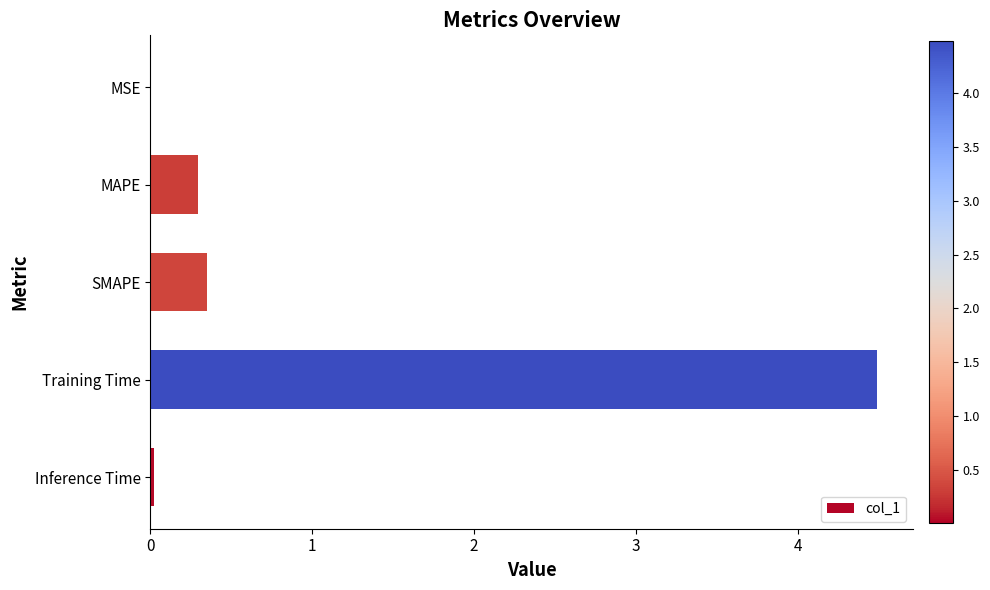

Which category has the highest value across all series?

Training Time